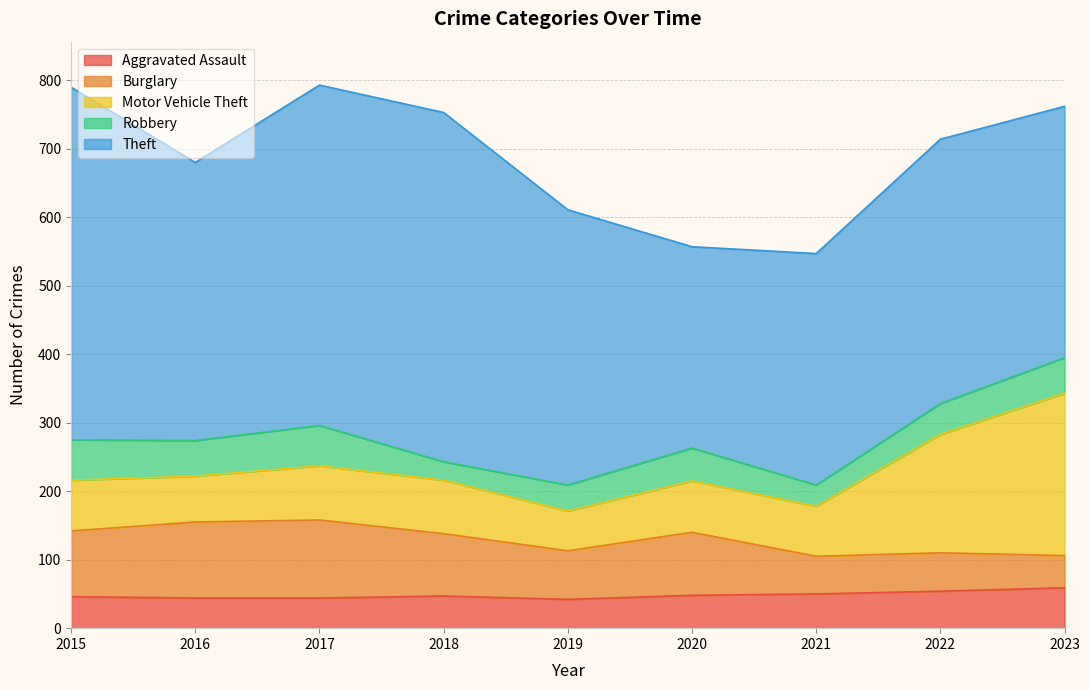

Which series has the largest total across all categories?

Theft